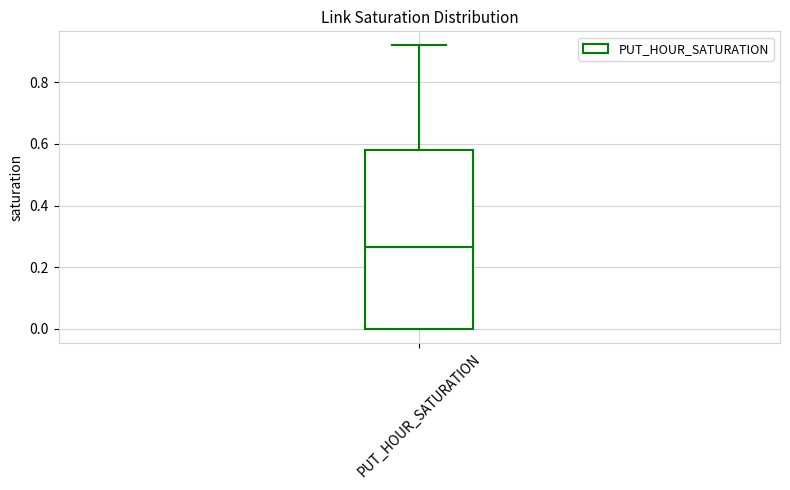

Where does the median line of the box for PUT_HOUR_SATURATION sit on the y-axis? The values are not printed on the chart, so give them approximately, as read against the axis.

0.26